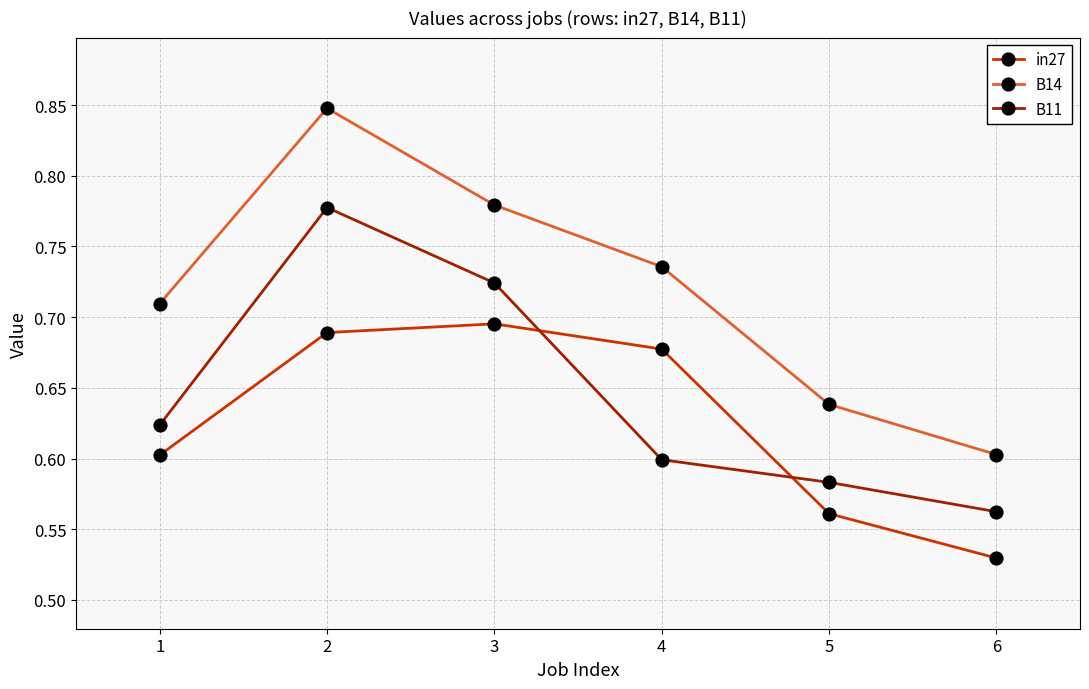

The in27 series shows 0.3 at 1. True or false?

False